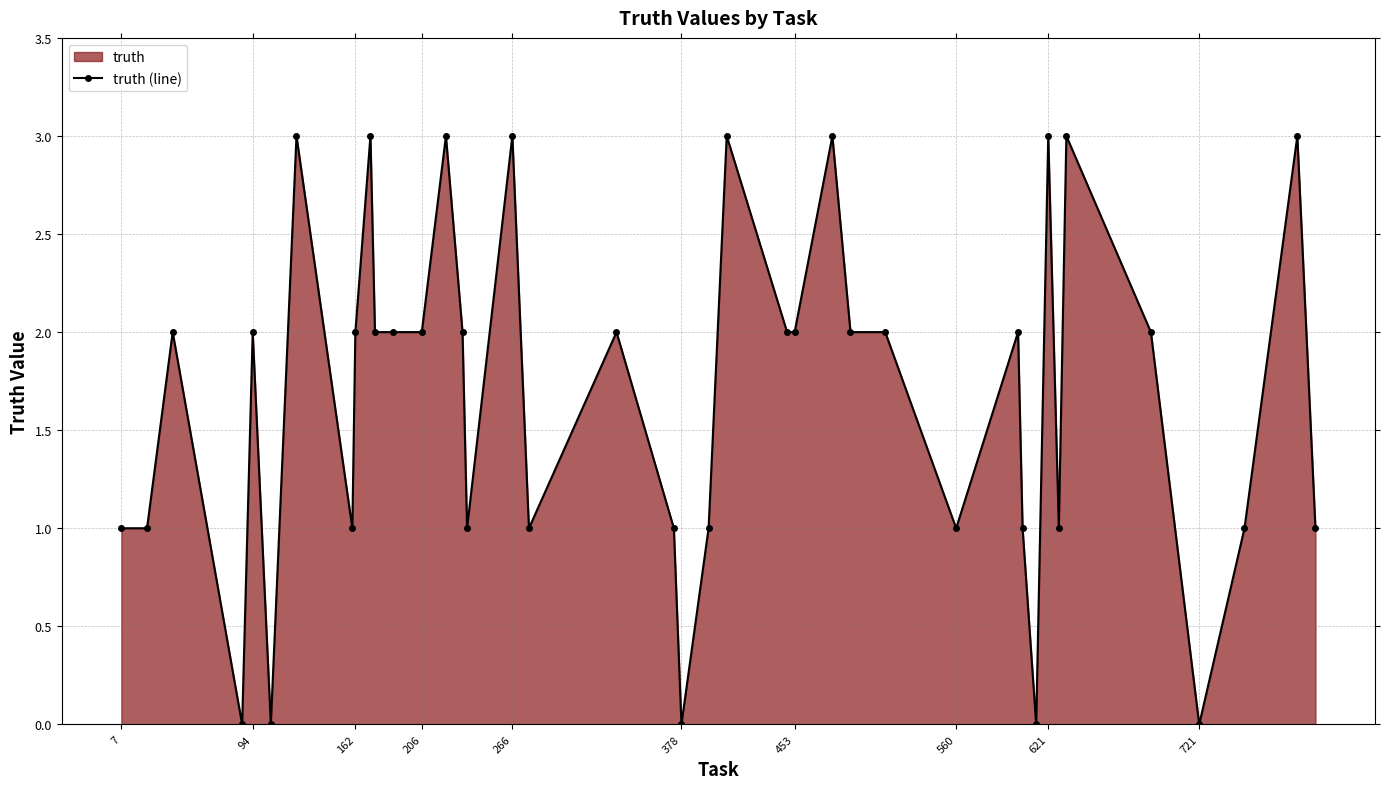

How many points are higher than both their immediate neighbors (excluding endpoints)?

13